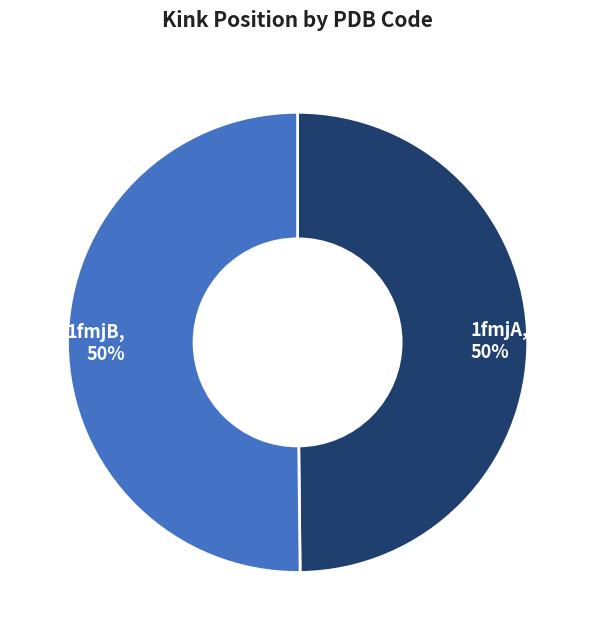

How many segments does this pie chart have?

2